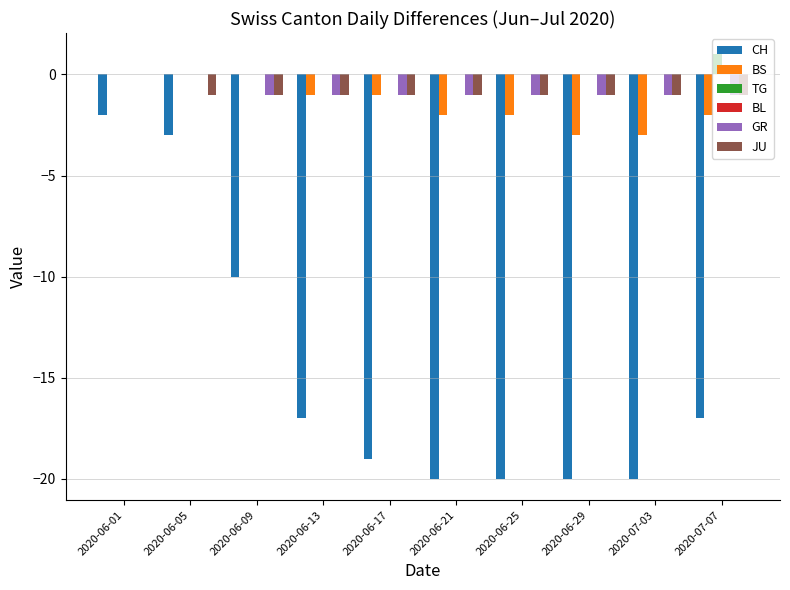

How many groups of bars are there?

10